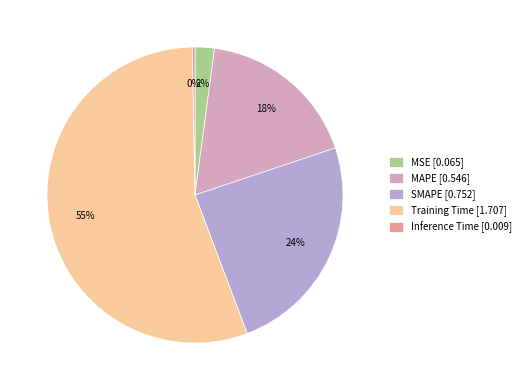

Which has a higher value, Training Time or MAPE?

Training Time